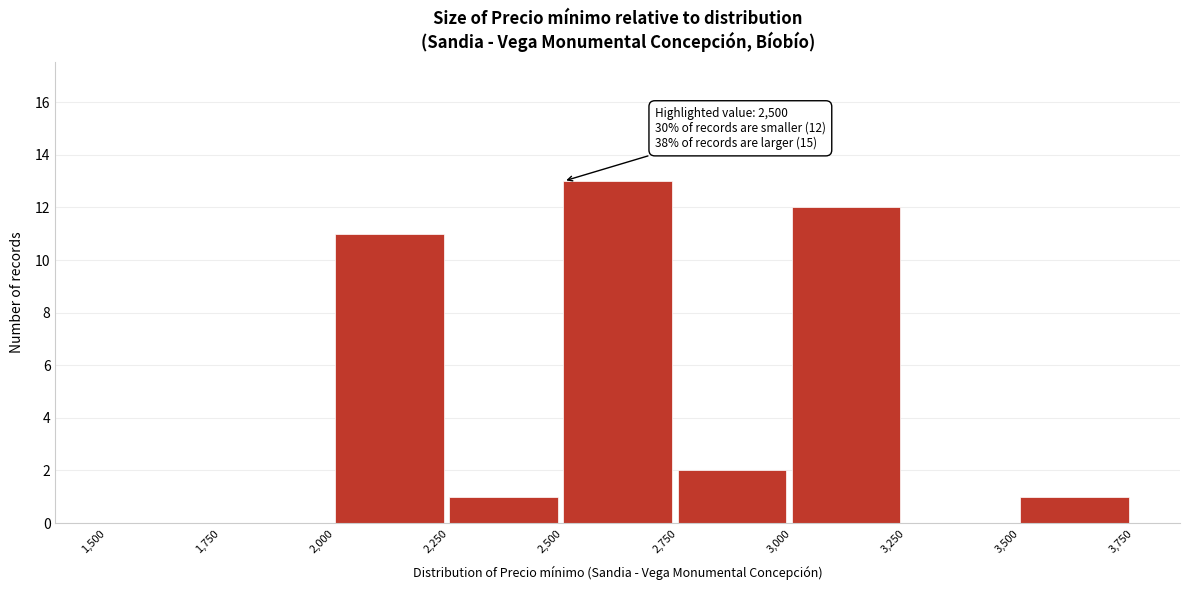

Which range on the x-axis has the tallest bar?

2,500 to 2,750